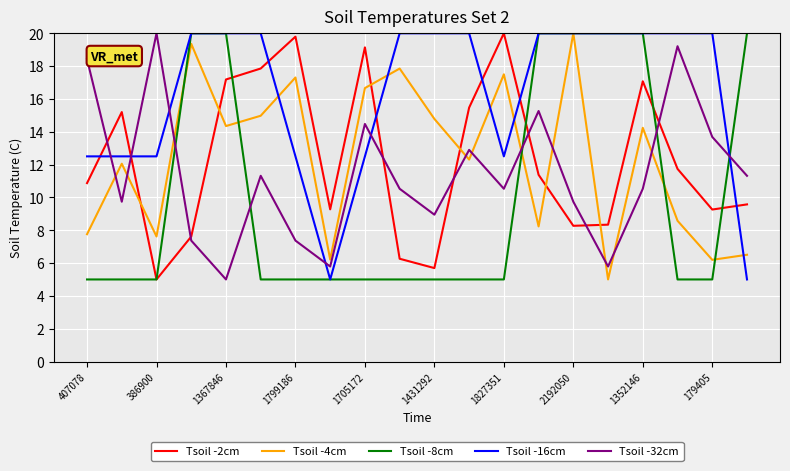

Which series has the largest total across all categories?

Tsoil -16cm